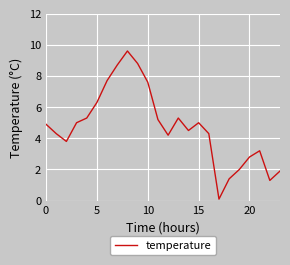

What is the difference between the maximum and minimum values?

9.5